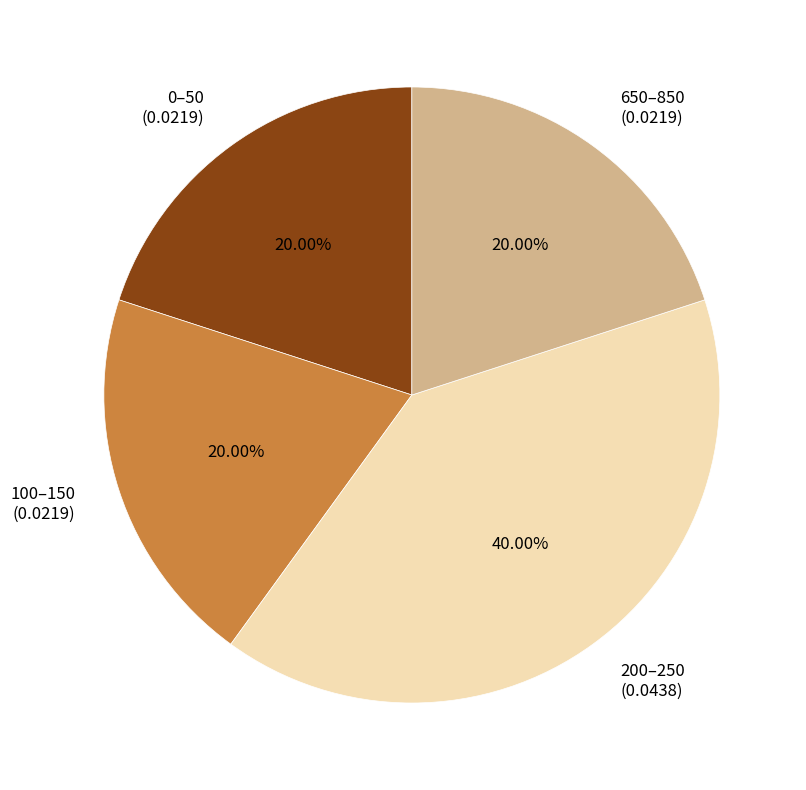

Do 200–250 (0.0438) and 100–150 (0.0219) together represent more than half of the pie?

Yes